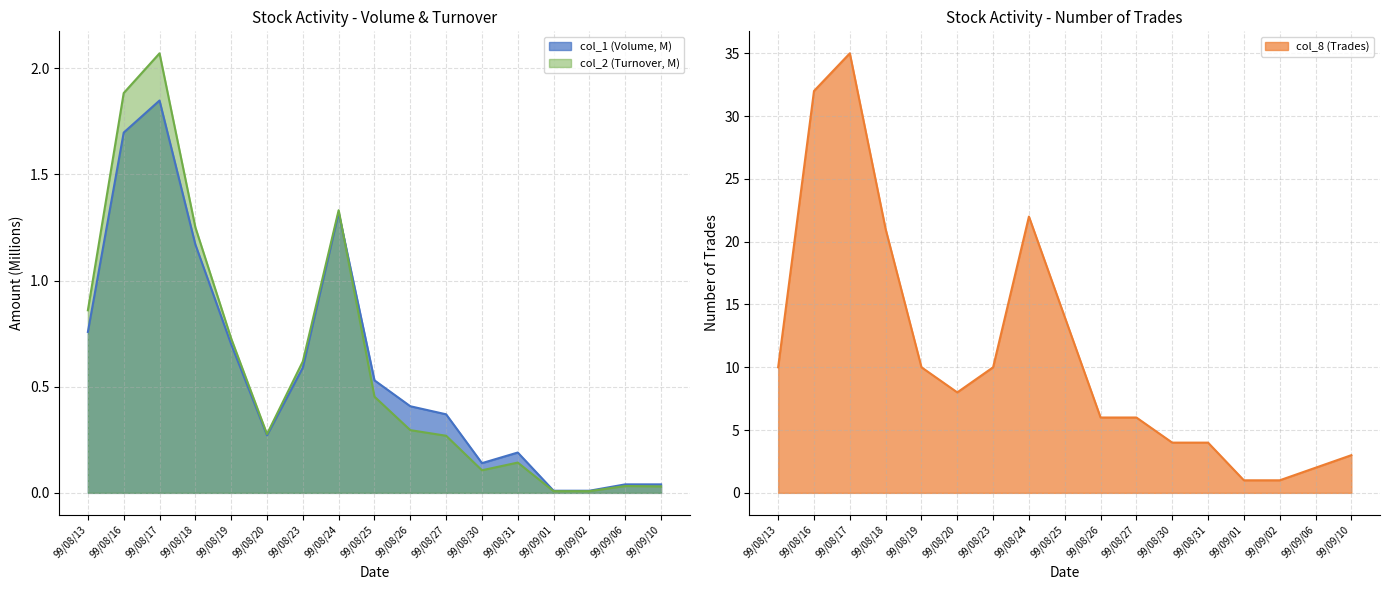

Does the chart have visible grid lines?

Yes